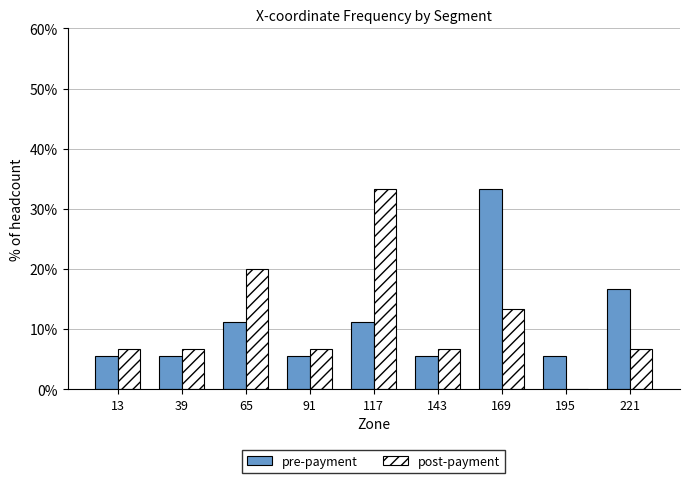

Between 39 and 117, which series saw the biggest shift?

post-payment